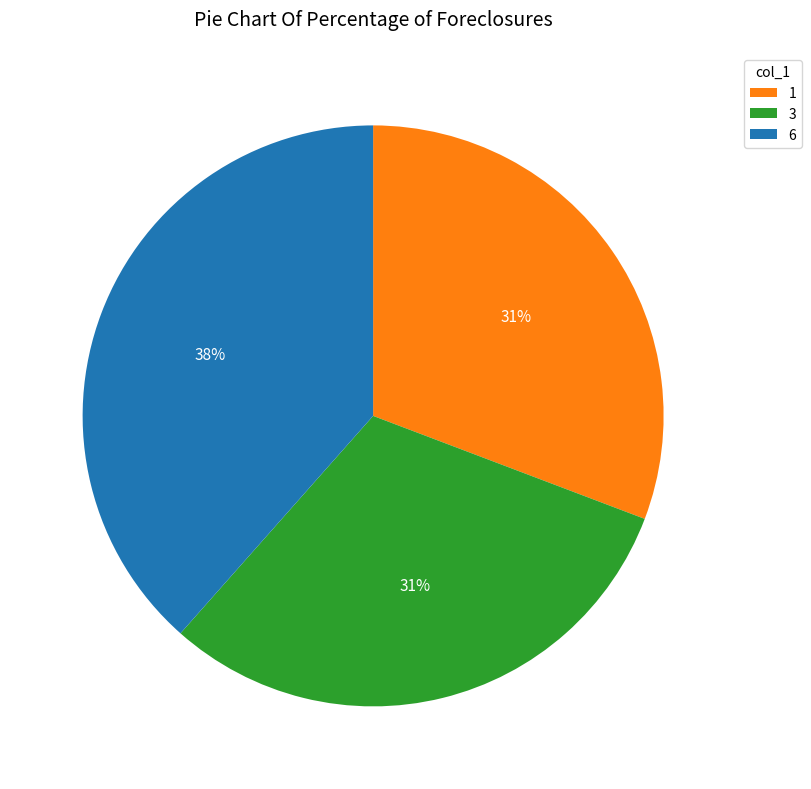

To the nearest percent, what percentage of the pie is 3?

31%